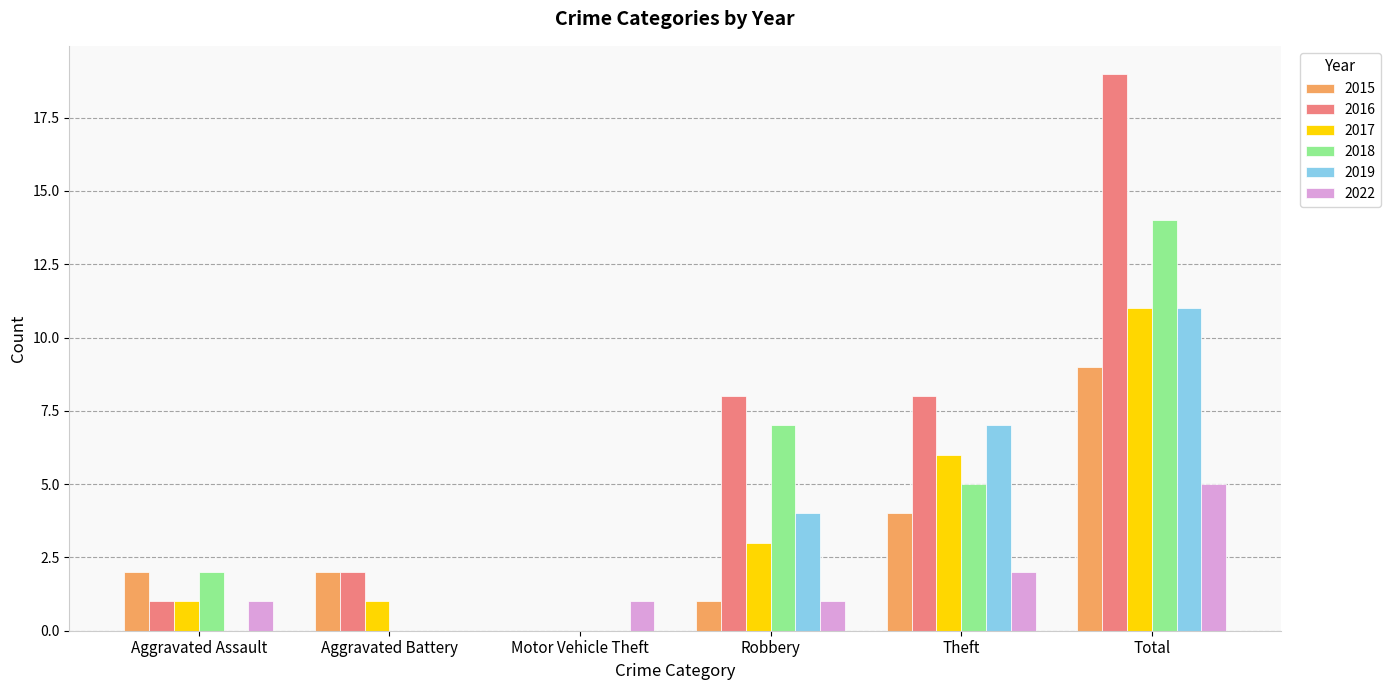

What is the average value of the 2015 series?

3